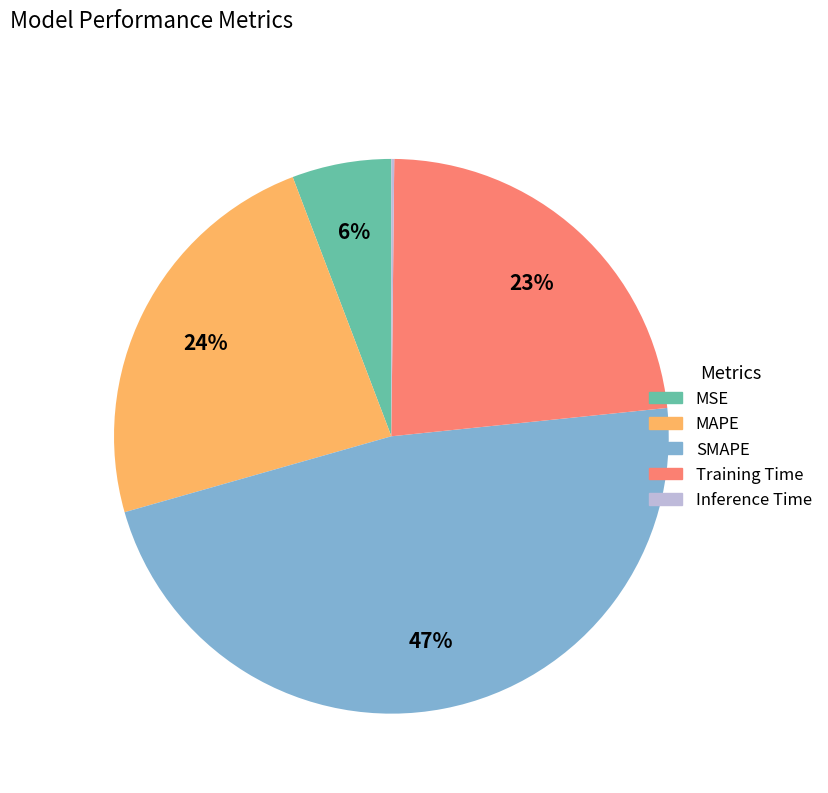

Which slice is the largest?

SMAPE